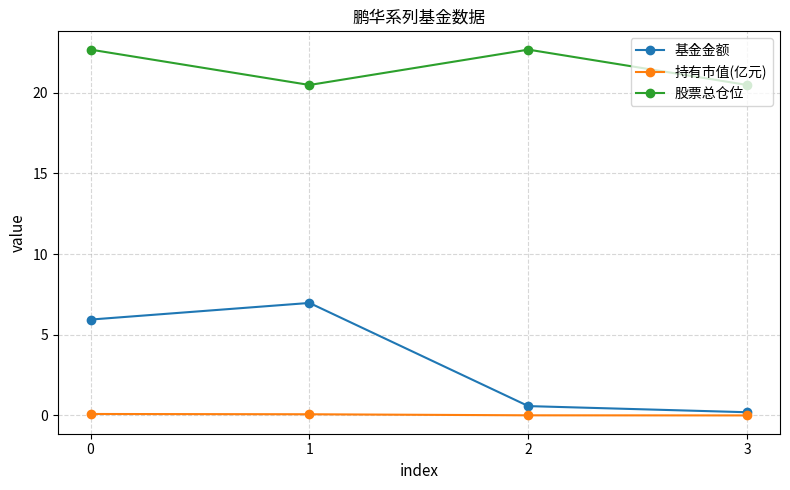

True or false: 股票总仓位 and 持有市值(亿元) cross at least once.

False